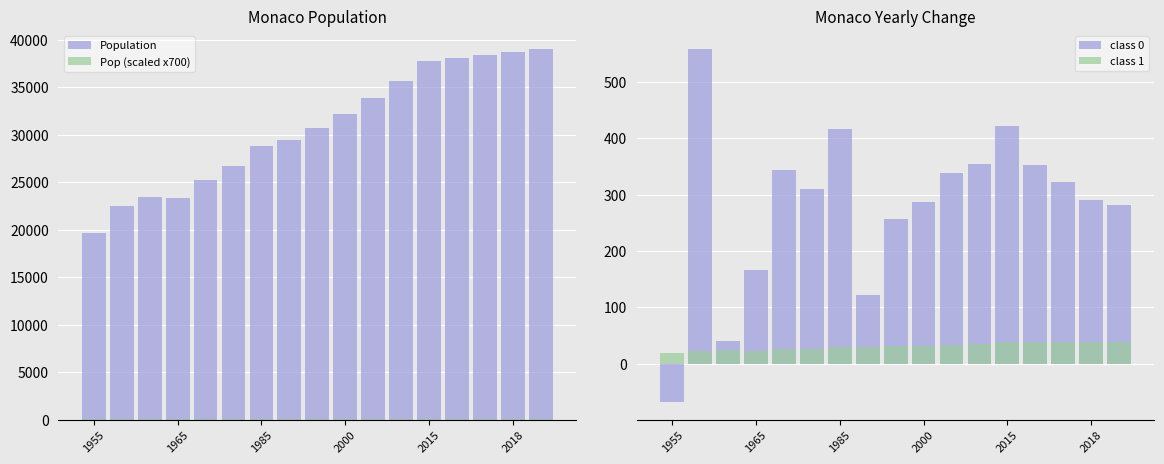

Reading left to right, transcribe all the data shown in this chart.

Population: 19655.0	22452.0	23484.0	23282.0	25198.0	26745.0	28832.0	29438.0	30716.0	32147.0	33843.0	35612.0	37718.0	38070.0	38392.0	38682.0	38964.0
Pop (scaled x700): 28.0	32.0	33.0	33.0	35.0	38.0	41.0	42.0	43.0	45.0	48.0	50.0	53.0	54.0	54.0	55.0	55.0
class 0: -68.0	559.0	40.0	166.0	343.0	309.0	417.0	121.0	256.0	286.0	339.0	354.0	421.0	352.0	322.0	290.0	282.0
class 1: 19.7	22.5	23.5	23.3	25.2	26.7	28.8	29.4	30.7	32.1	33.8	35.6	37.7	38.1	38.4	38.7	39.0